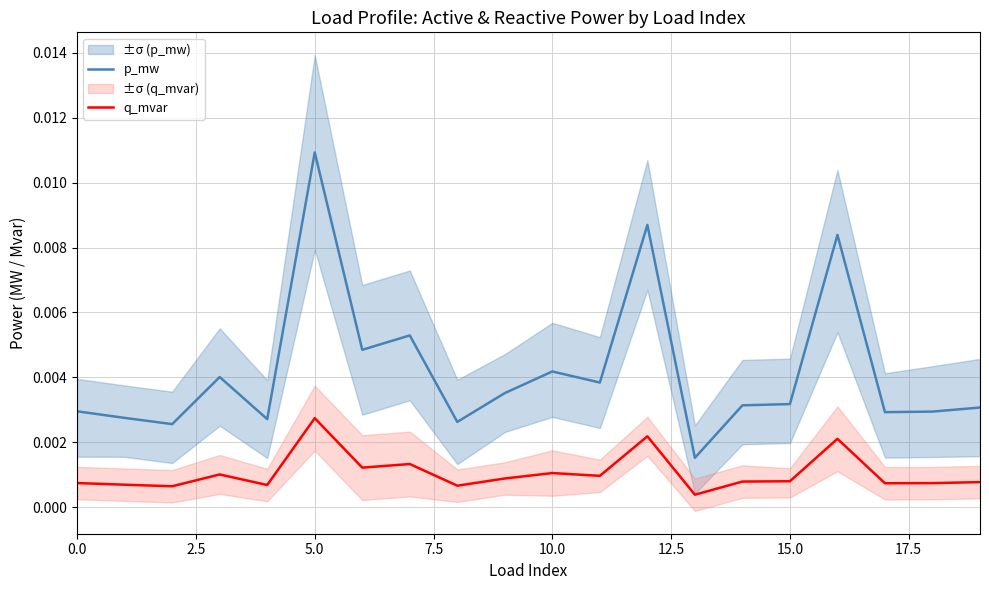

Which category has the lowest value across all series?

13